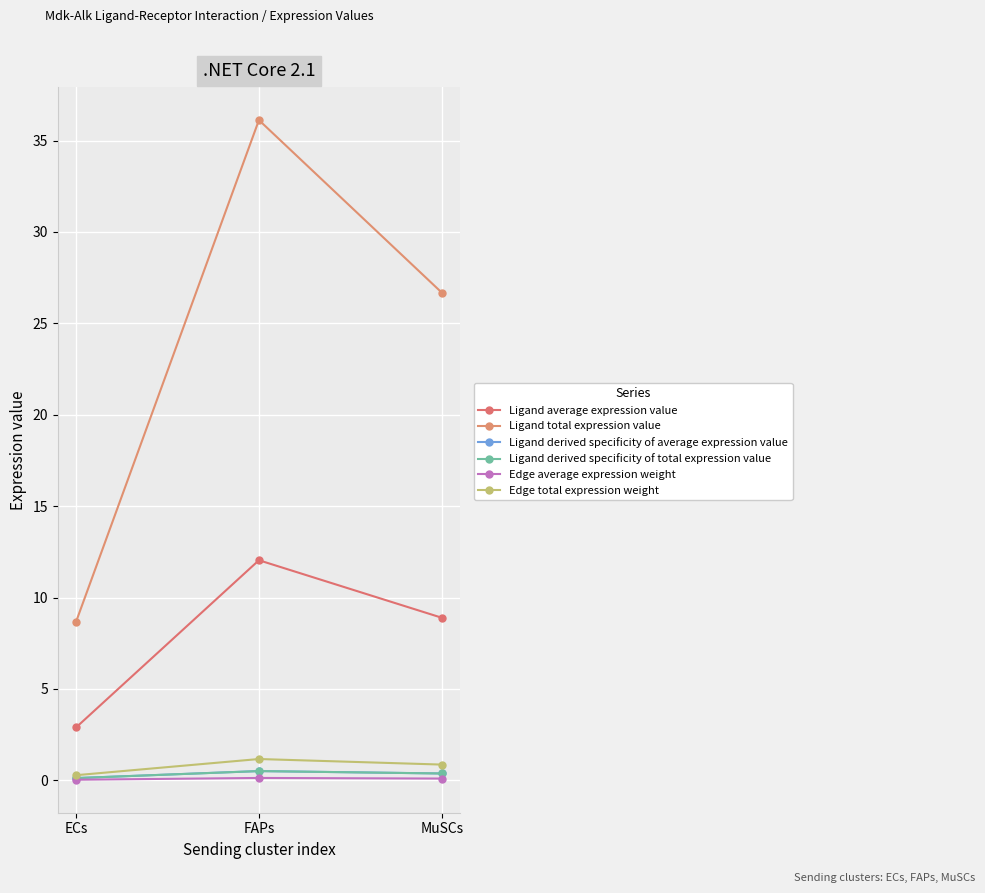

Does the chart display data point markers on the line(s)?

Yes